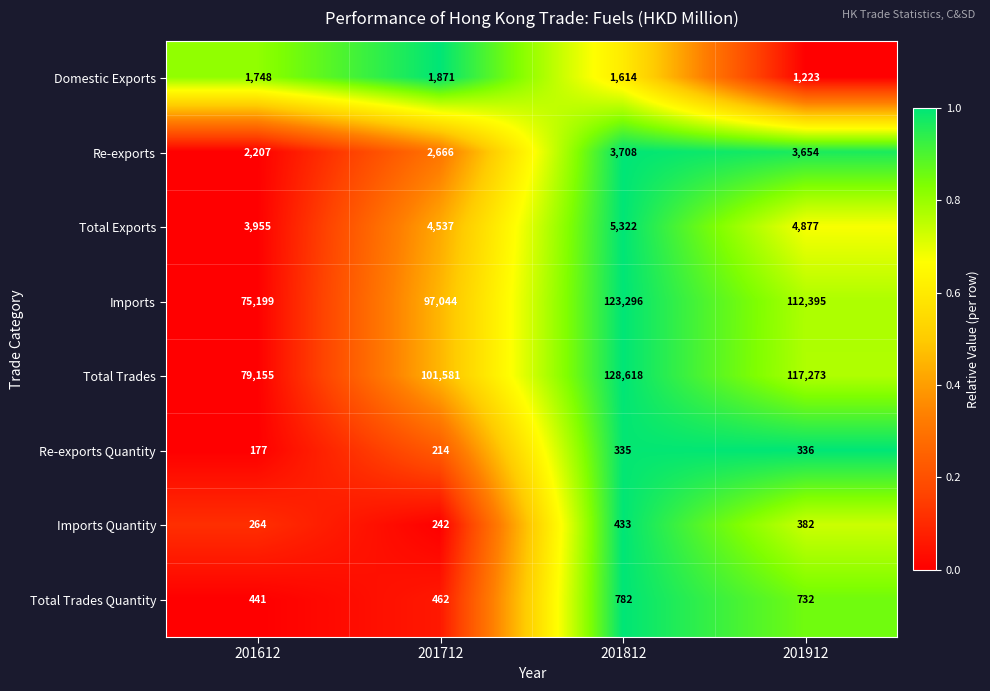

True or false: Imports has a value of 198448 at 201812.

False